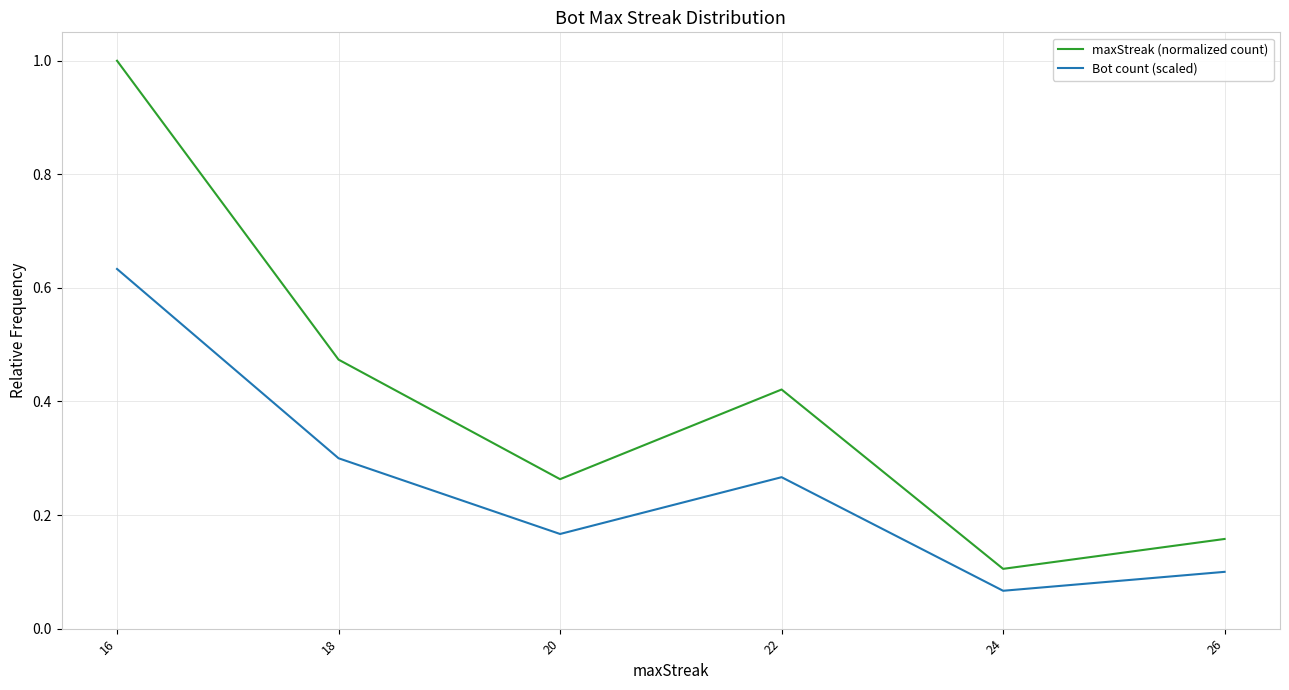

Between 24 and 18, which series saw the biggest shift?

maxStreak (normalized count)